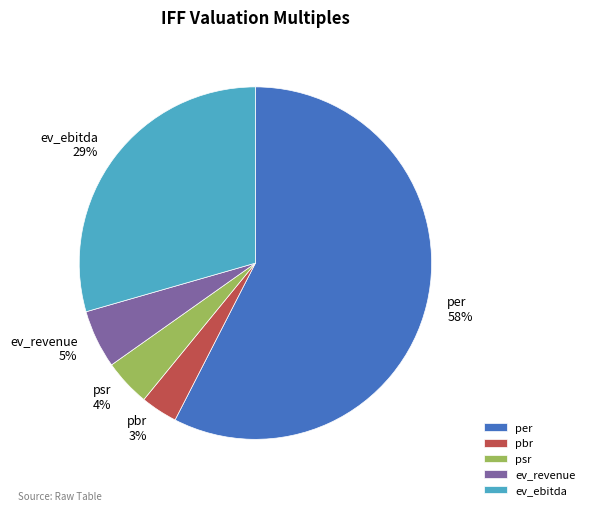

What is the largest slice in the pie chart?

per